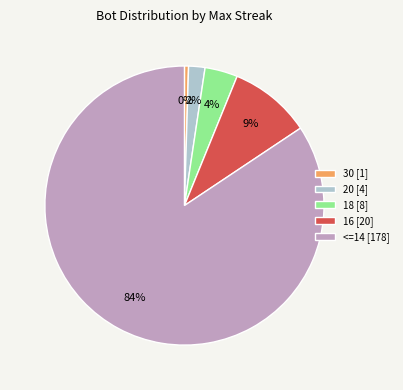

Does any single category account for the majority?

Yes